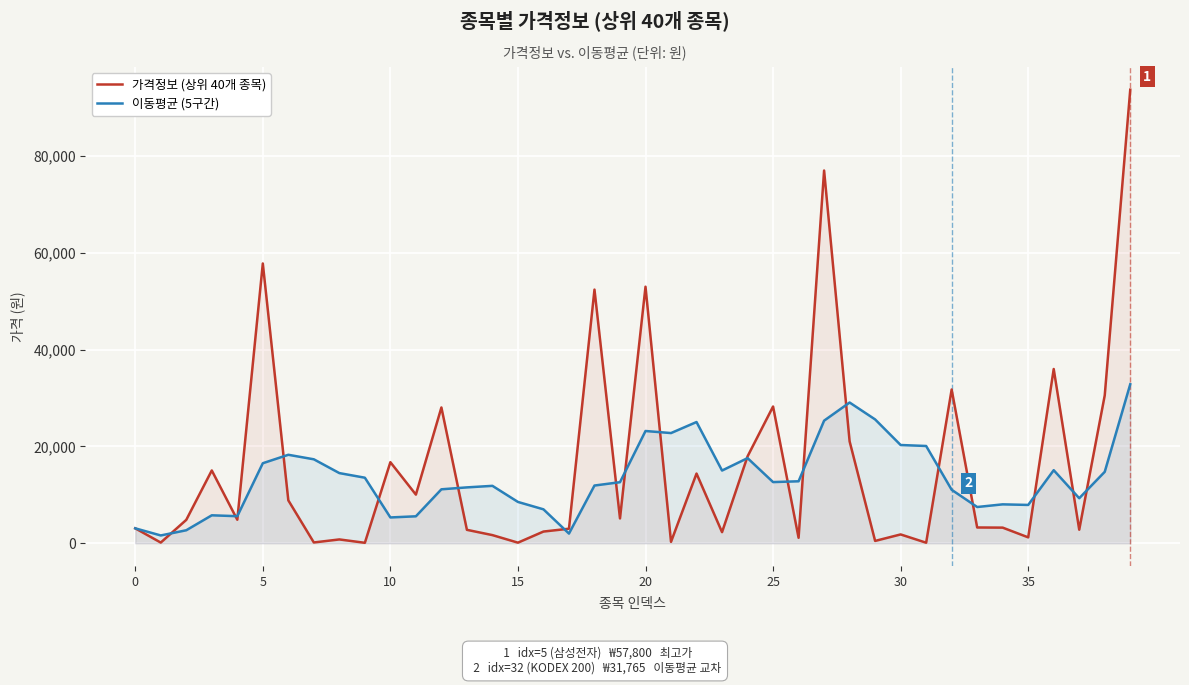

How many data points in 가격정보 (상위 40개 종목) are less than 4835?

20